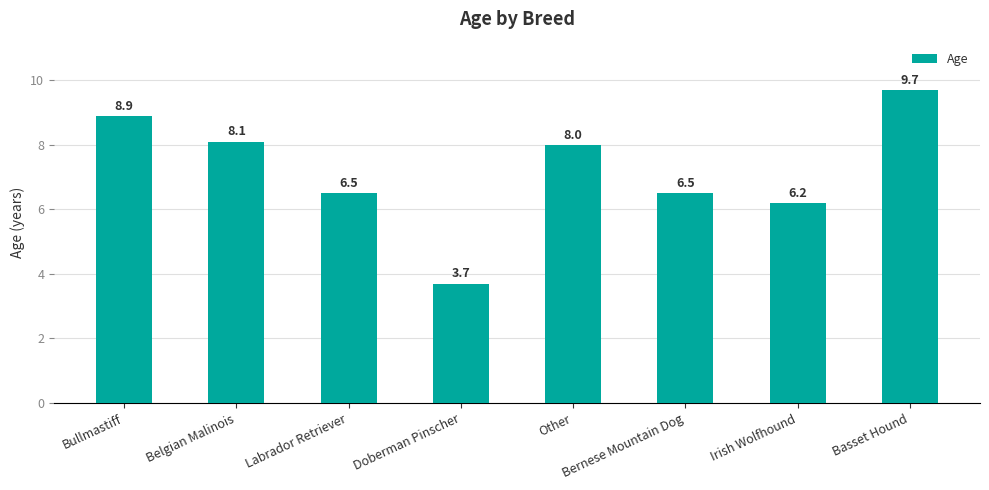

Reading right to left, what are all the values shown in this chart?

9.7	6.2	6.5	8.0	3.7	6.5	8.1	8.9